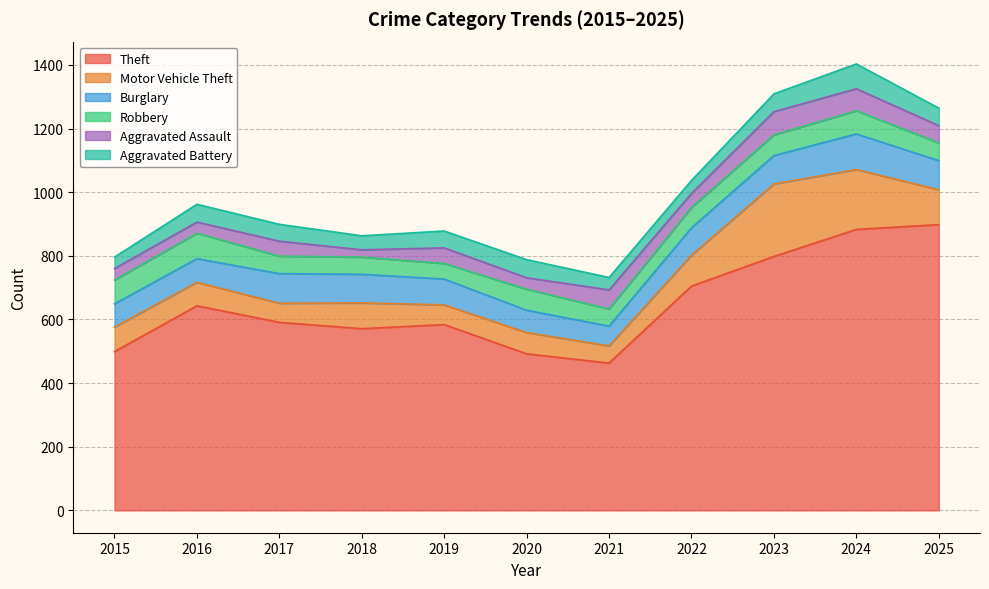

How many values in the Burglary series are below 86?

5